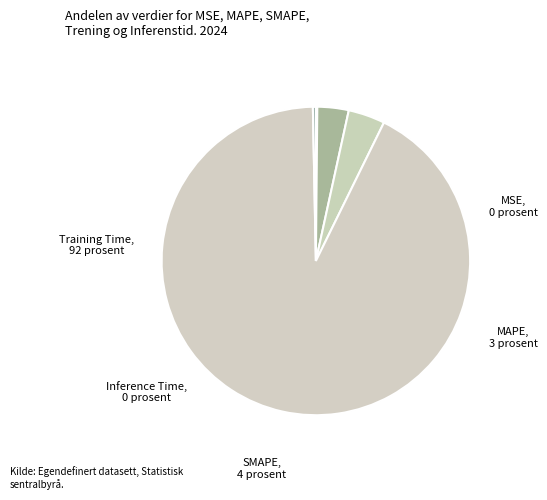

Is Training Time the majority of the pie?

Yes